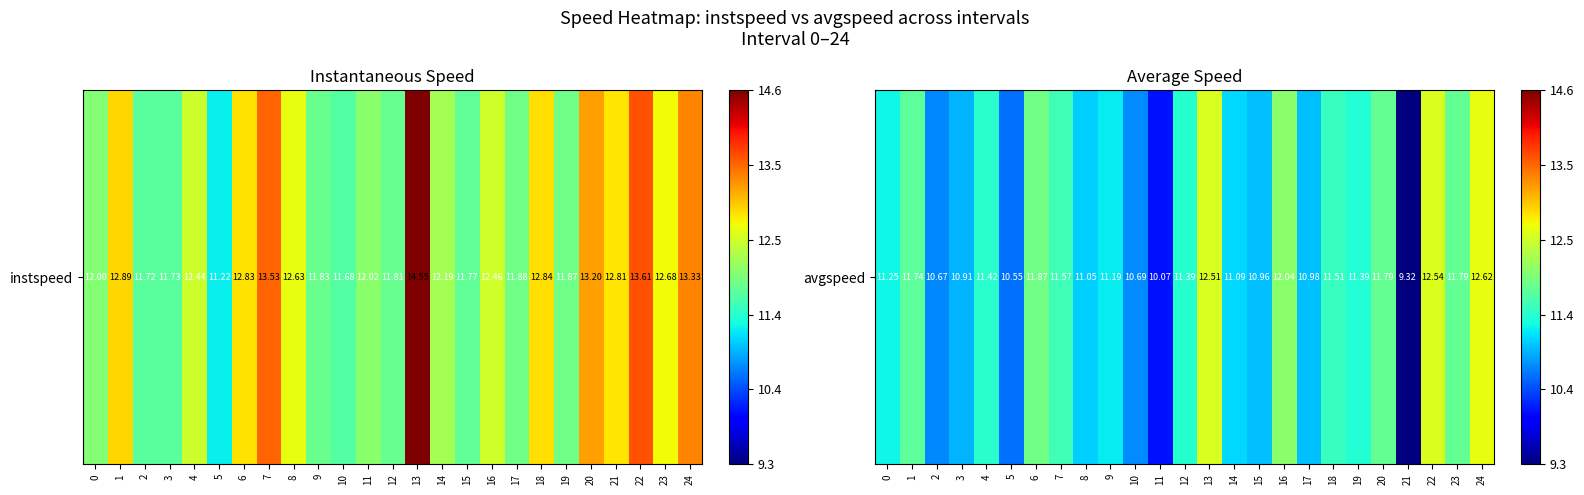

What is the sum of the values at 18 and 10?

22.2